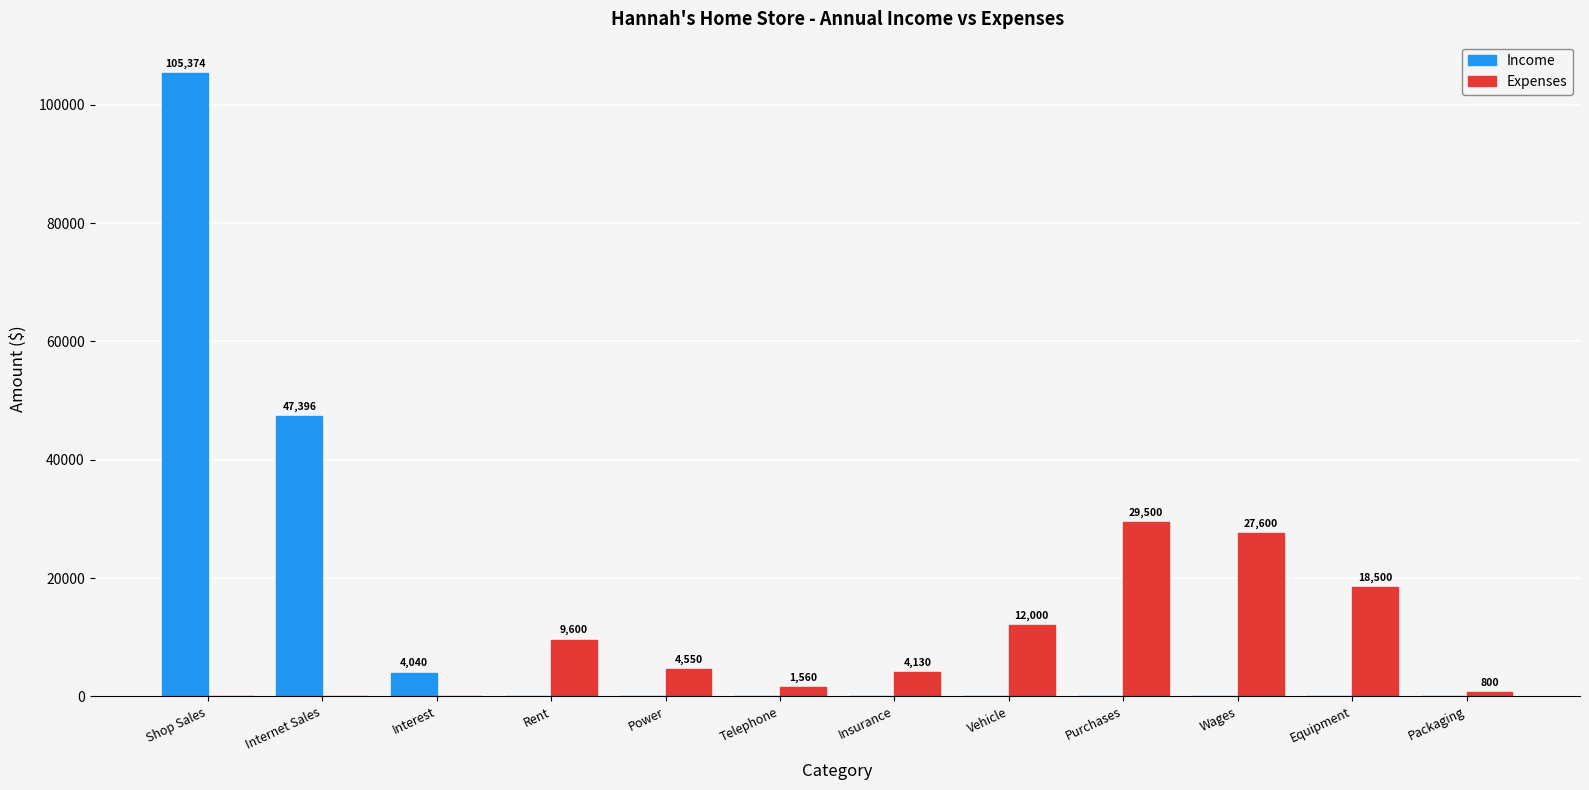

Which series has the largest total across all categories?

Income